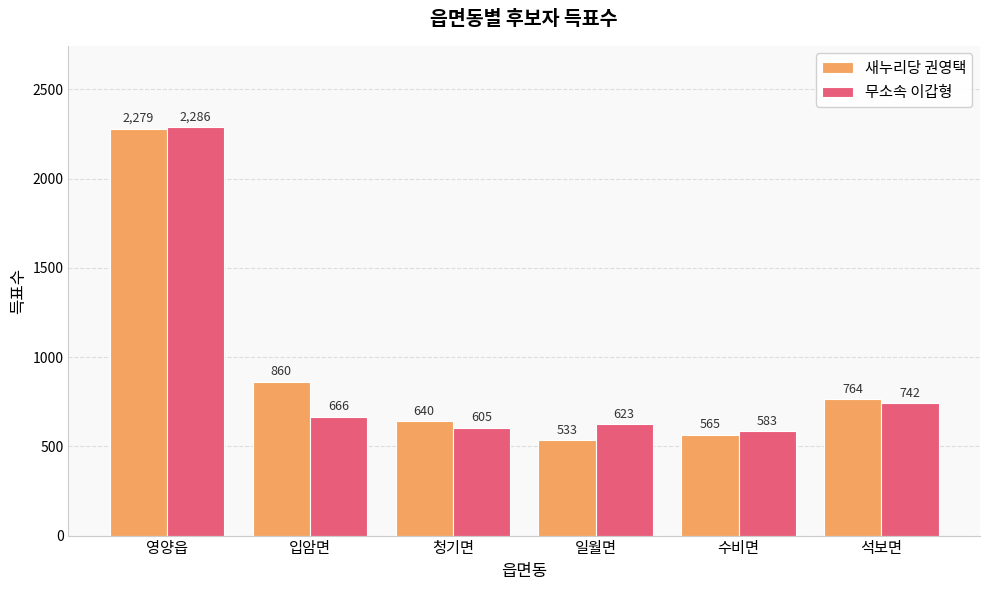

List the series in order of their overall mean, lowest first.

무소속 이갑형, 새누리당 권영택